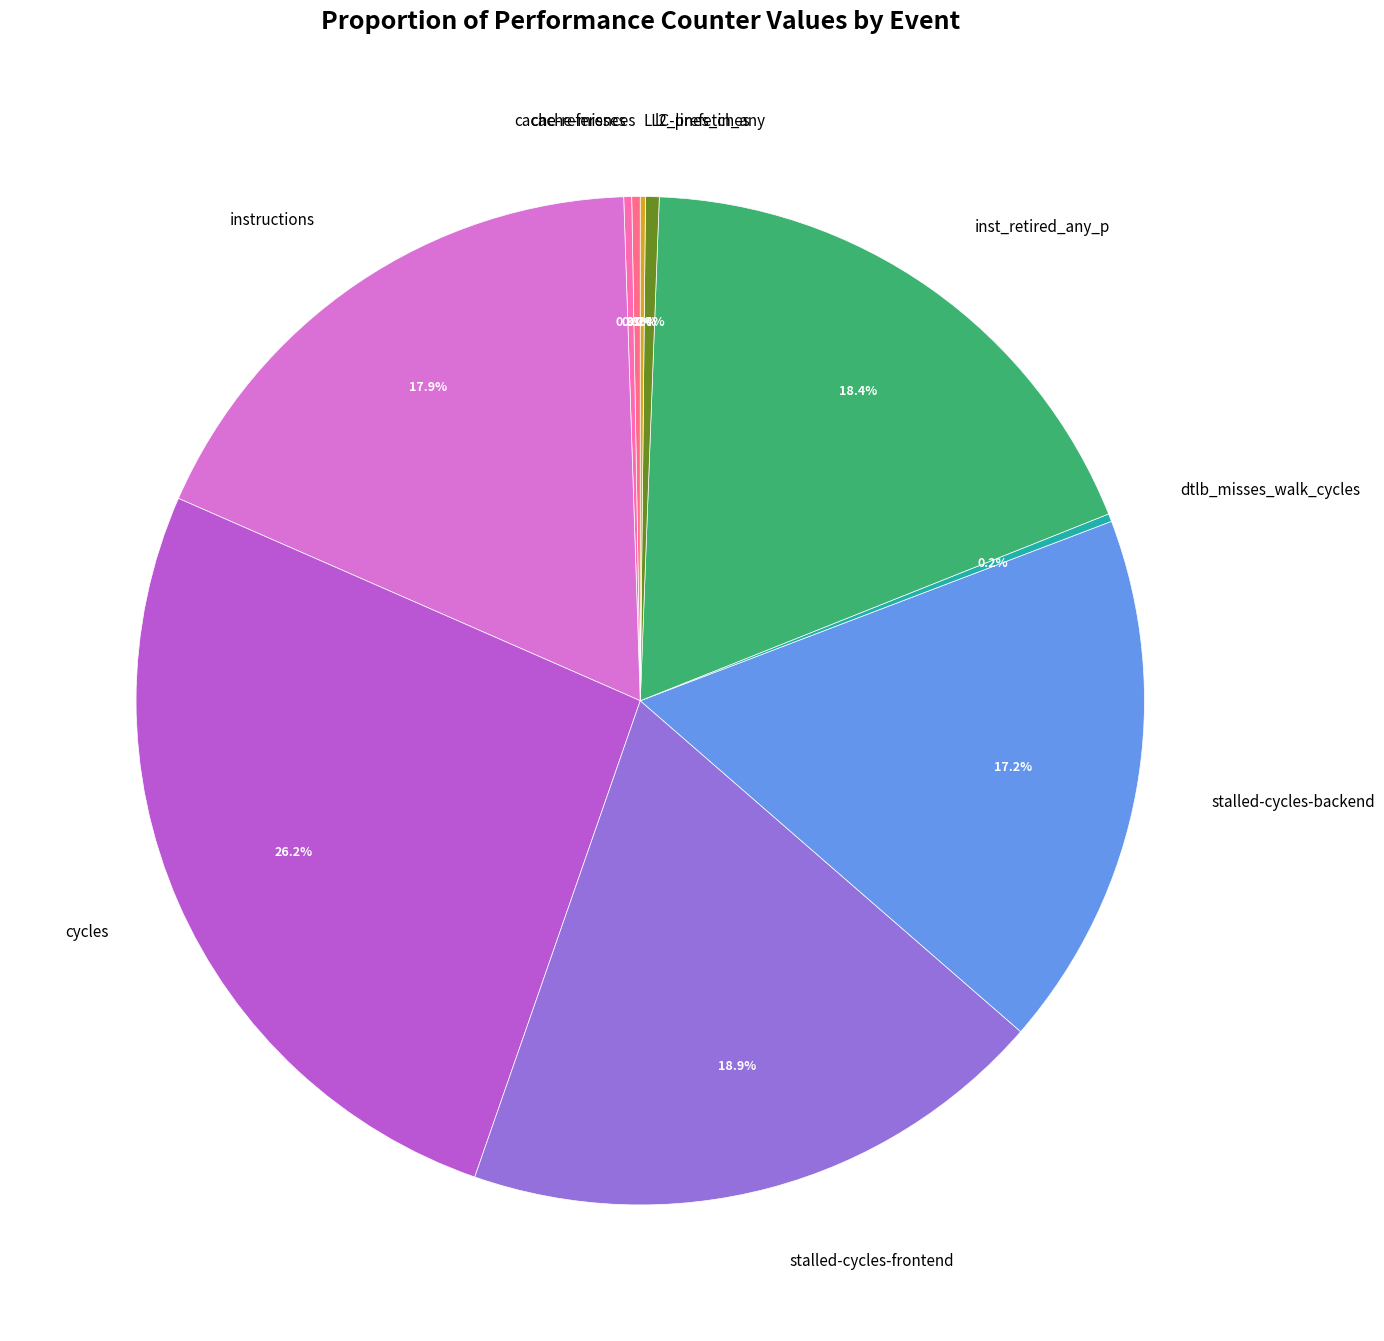

Between instructions and cycles, which is larger?

cycles